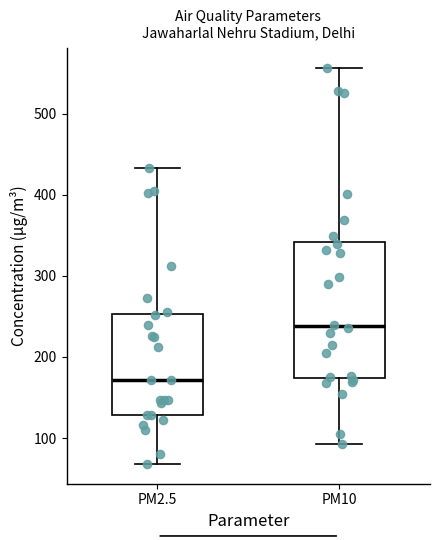

Reading left to right, transcribe this box plot: for each box, give where its median line is, the range the box spans, and where its two whiskers end, as read against the y-axis. The values are not printed on the chart, so give them approximately, as read against the axis.

PM2.5: median 170, box 130 to 250, whiskers 70 to 430
PM10: median 240, box 170 to 340, whiskers 90 to 560